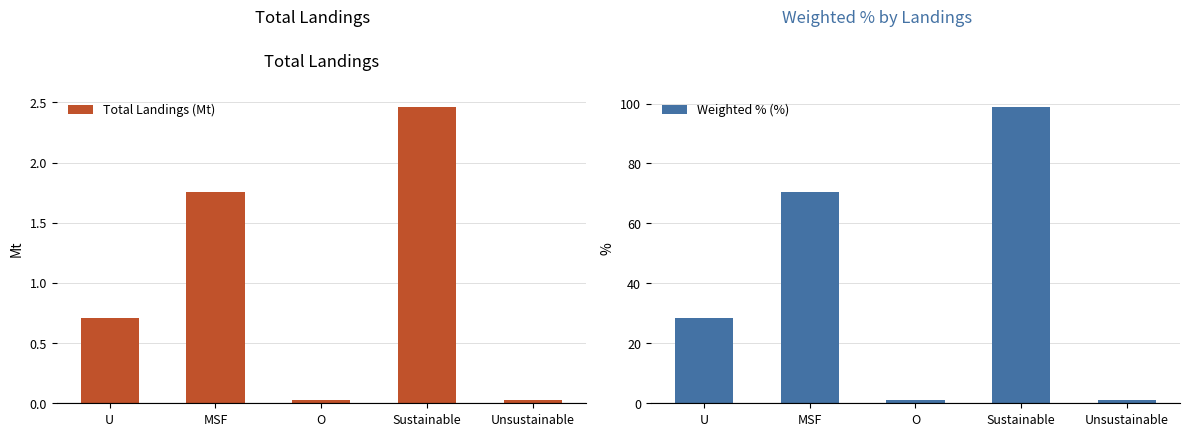

The Total Landings series shows 0.1 at Unsustainable. True or false?

False